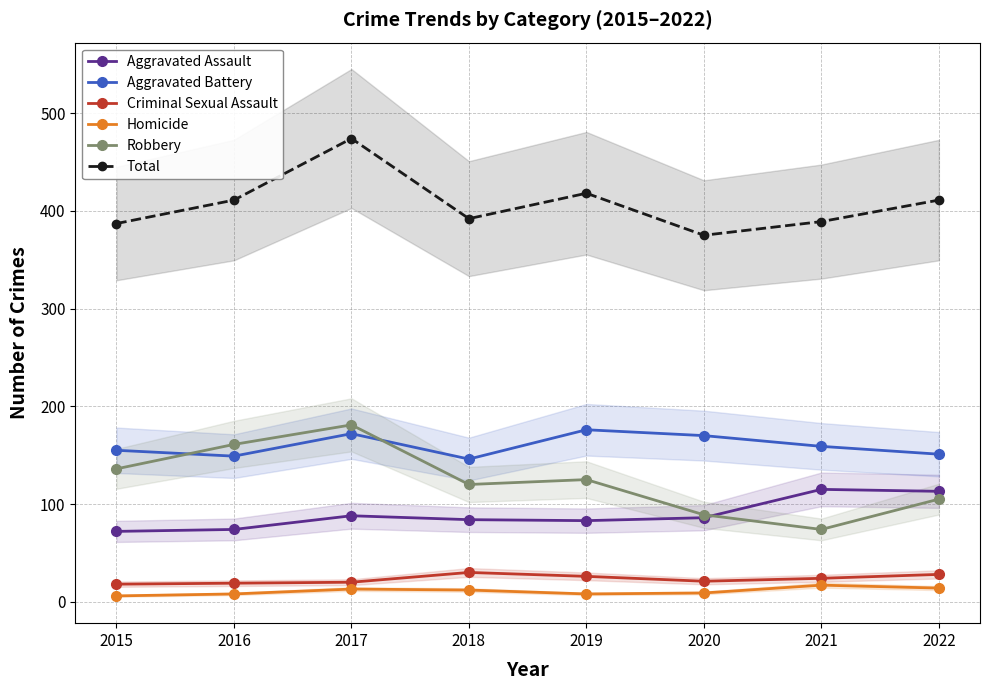

At which label does Aggravated Battery reach its peak?

2019